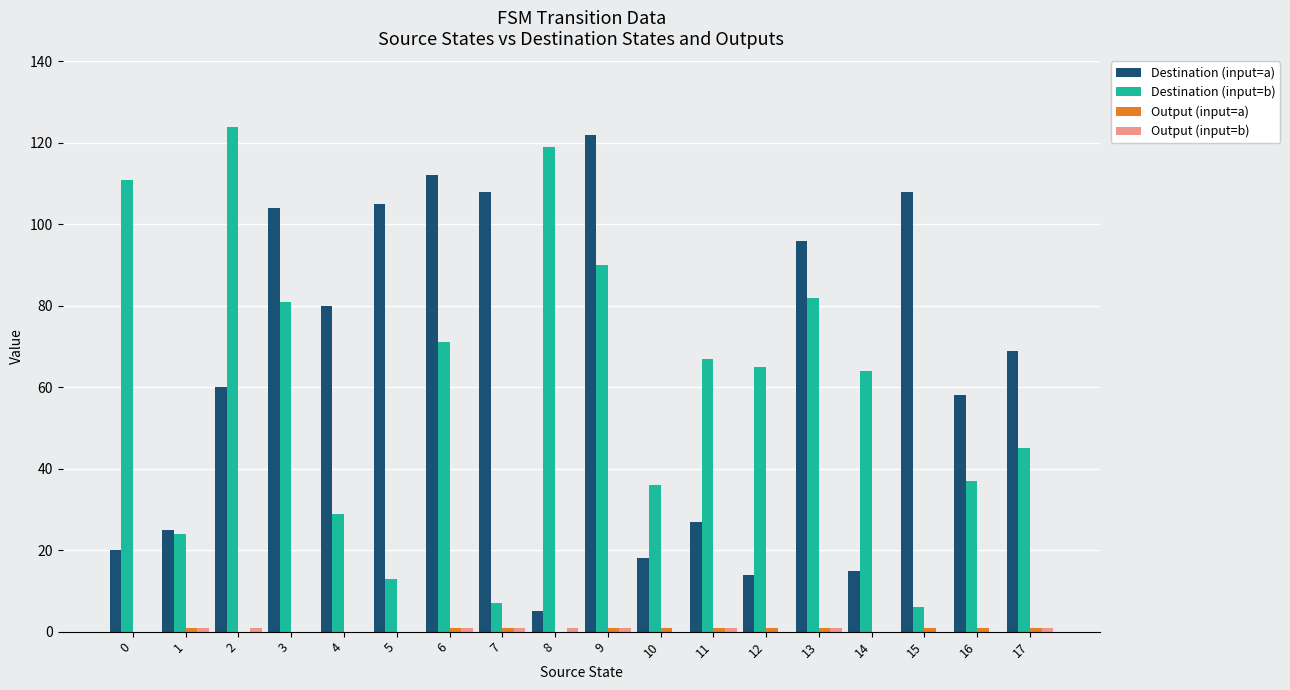

The Destination (input=a) series shows 112 at 6. True or false?

True